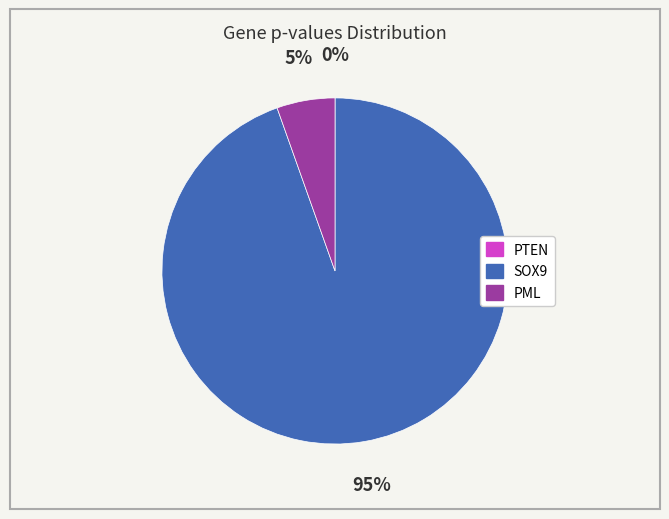

The SOX9 slice represents 80% of the pie. True or false?

False